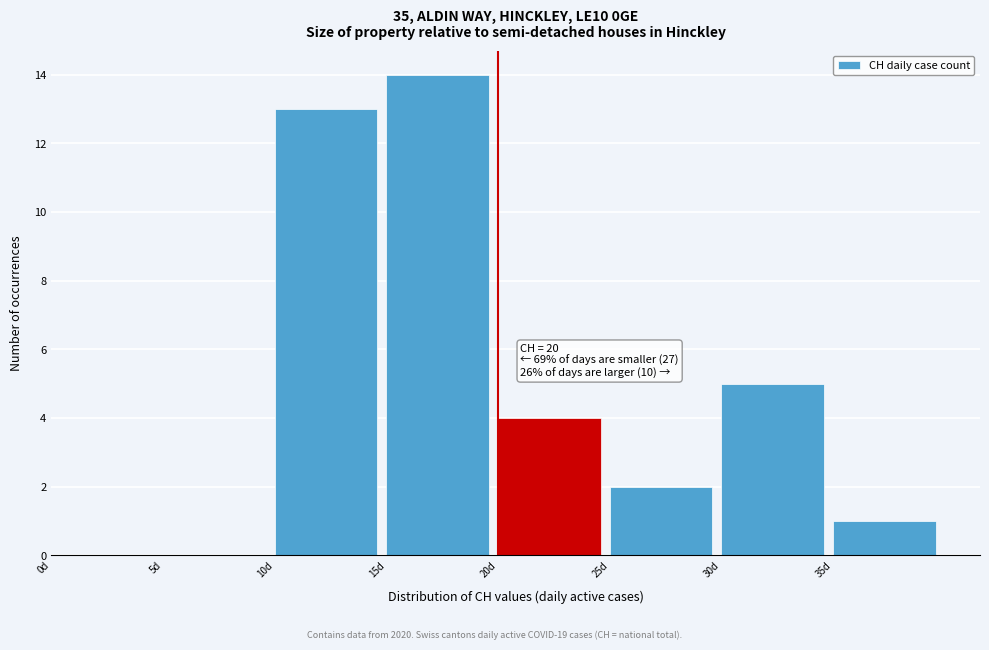

Over which range of the x-axis is the bar tallest?

15 to 20